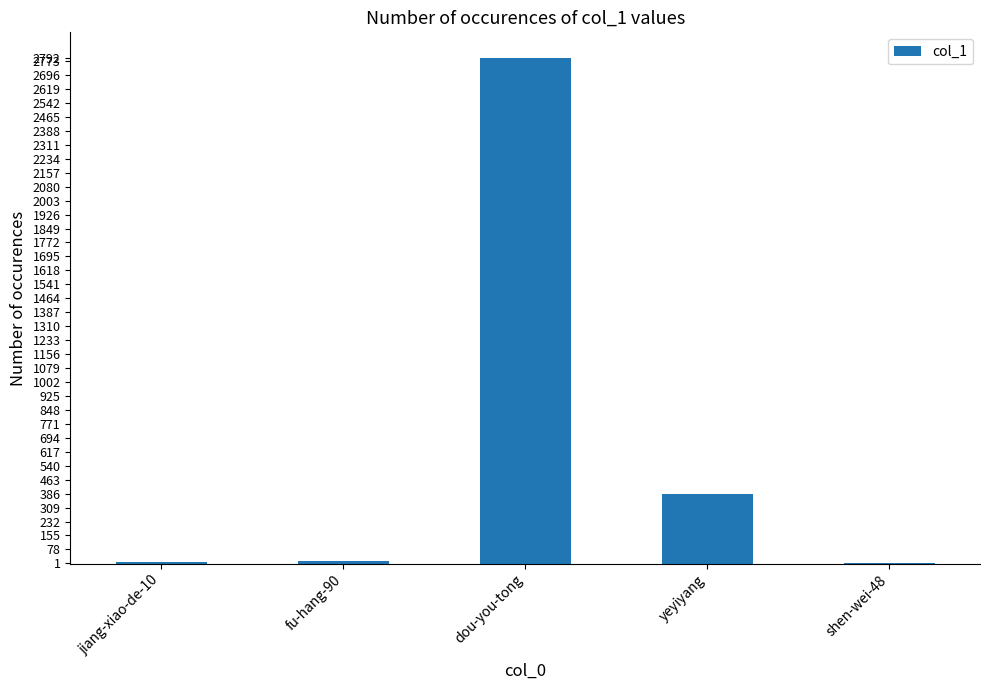

Count the number of data series in this chart.

1